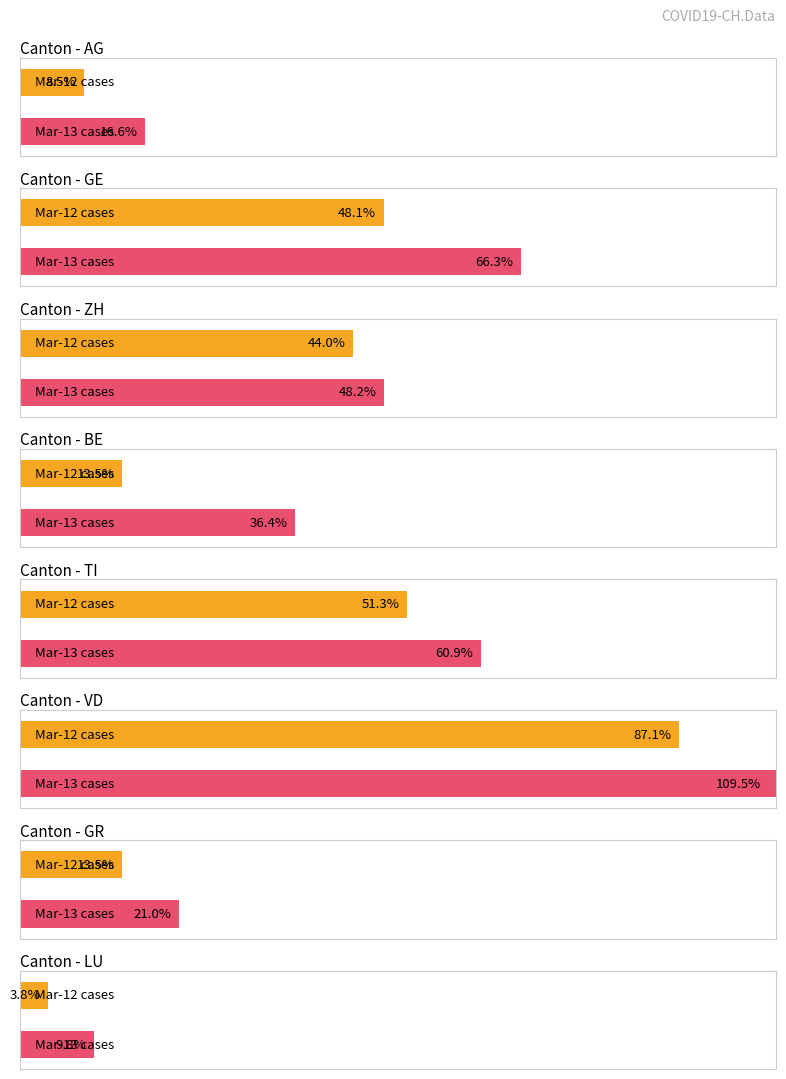

Does the chart contain any negative values?

No